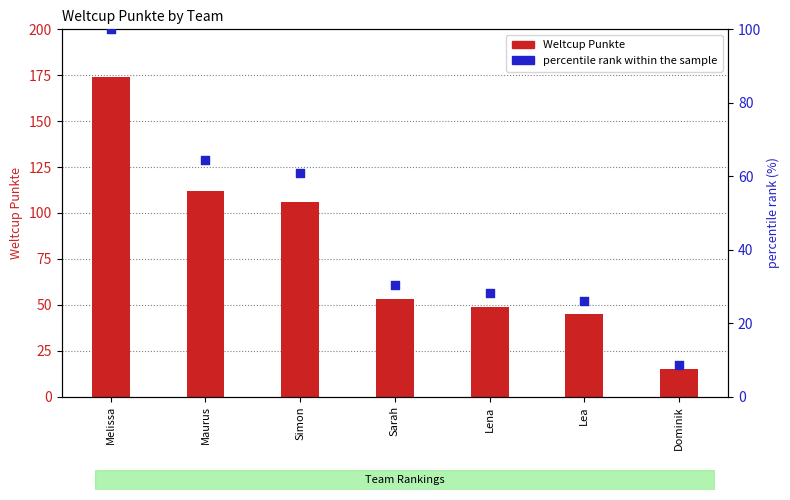

At which category is the sum across all series the highest?

Melissa